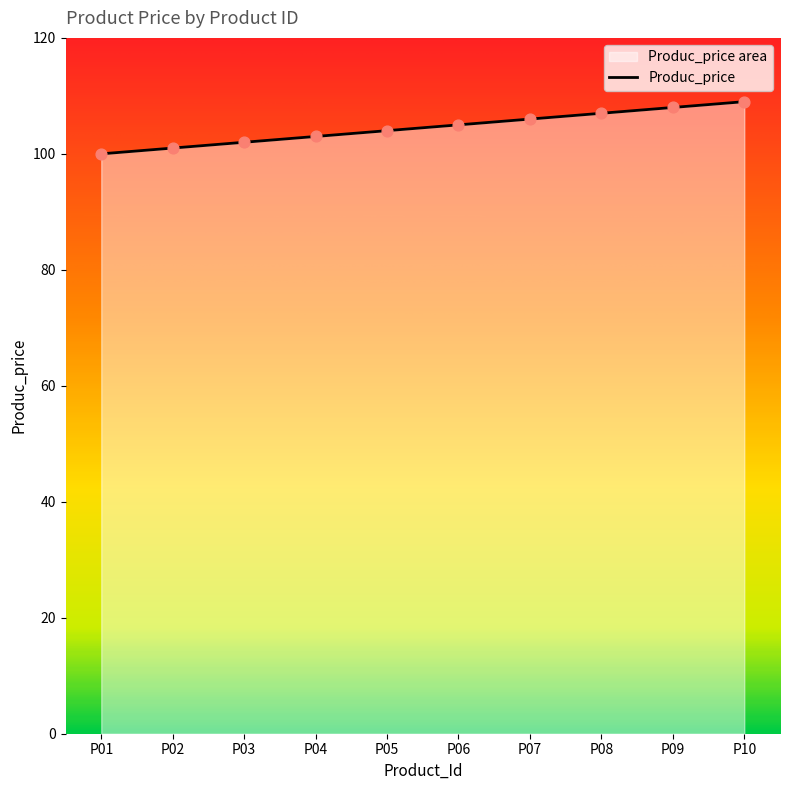

Approximately how many times larger is the value at P03 compared to P06?

1.0